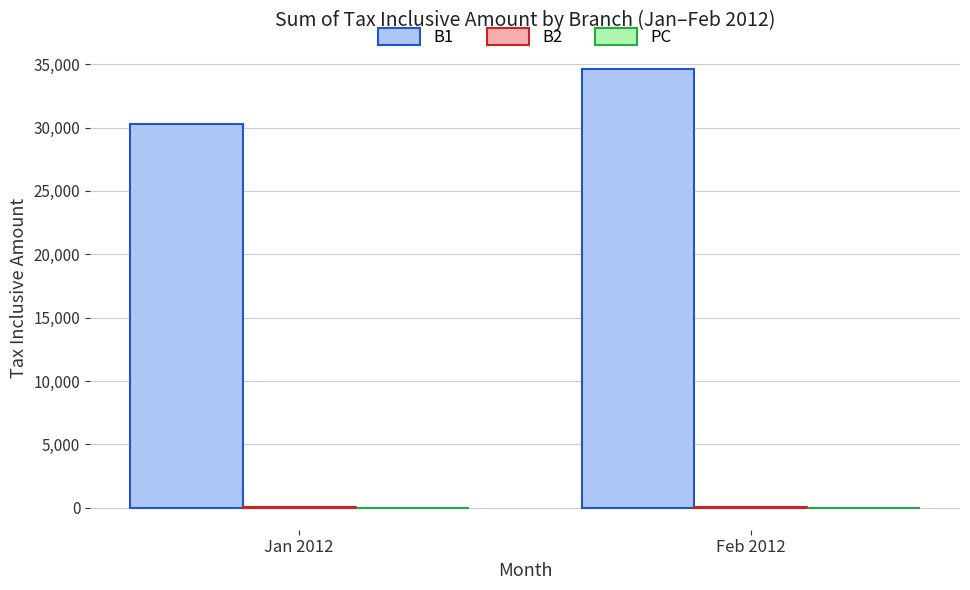

How many categories are shown in the chart?

2